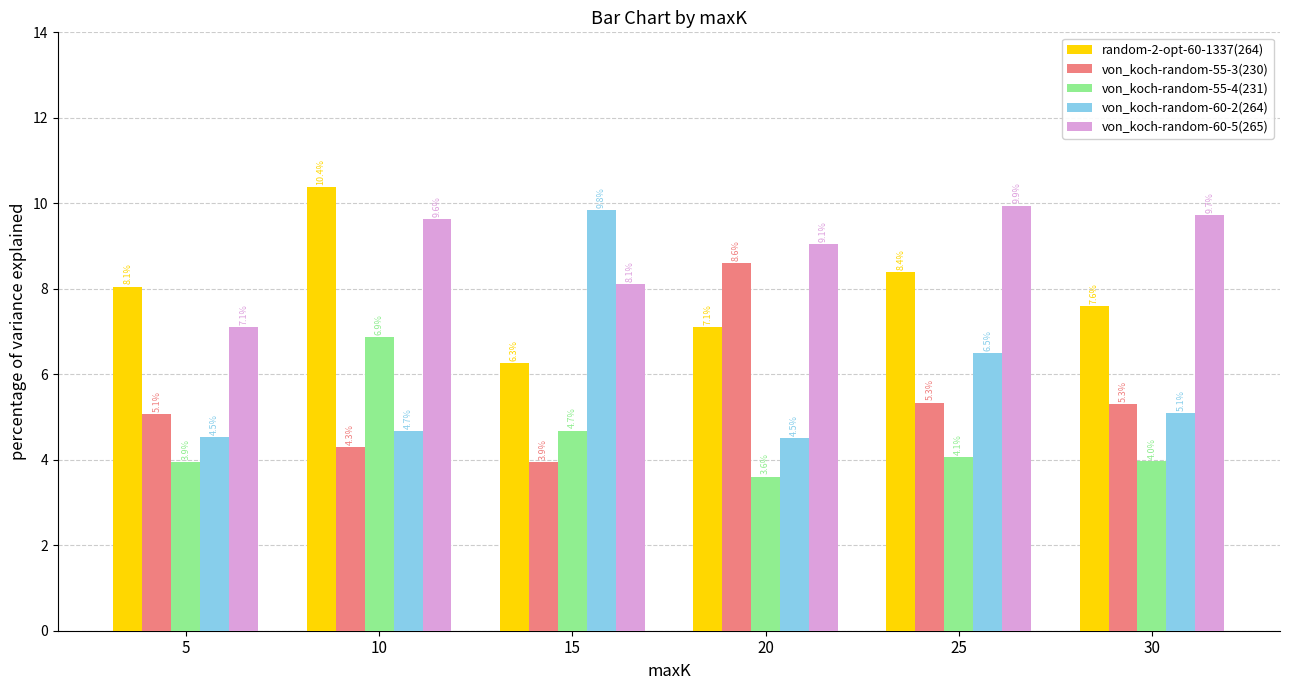

Reading left to right, extract all data points from this chart.

random-2-opt-60-1337(264): 5=8.1	10=10.4	15=6.3	20=7.1	25=8.4	30=7.6
von_koch-random-55-3(230): 5=5.1	10=4.3	15=3.9	20=8.6	25=5.3	30=5.3
von_koch-random-55-4(231): 5=3.9	10=6.9	15=4.7	20=3.6	25=4.1	30=4.0
von_koch-random-60-2(264): 5=4.5	10=4.7	15=9.8	20=4.5	25=6.5	30=5.1
von_koch-random-60-5(265): 5=7.1	10=9.6	15=8.1	20=9.1	25=9.9	30=9.7